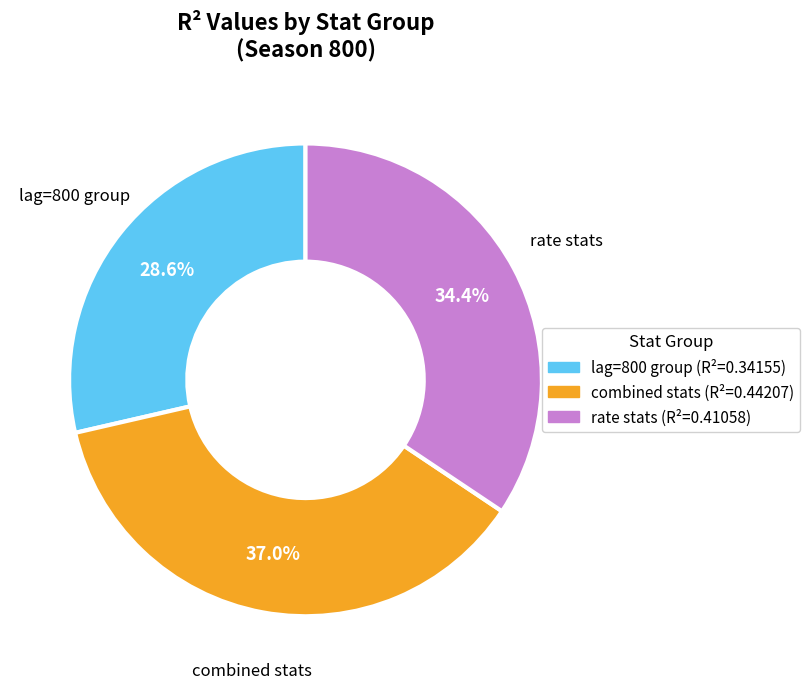

Count the number of slices in the pie.

3